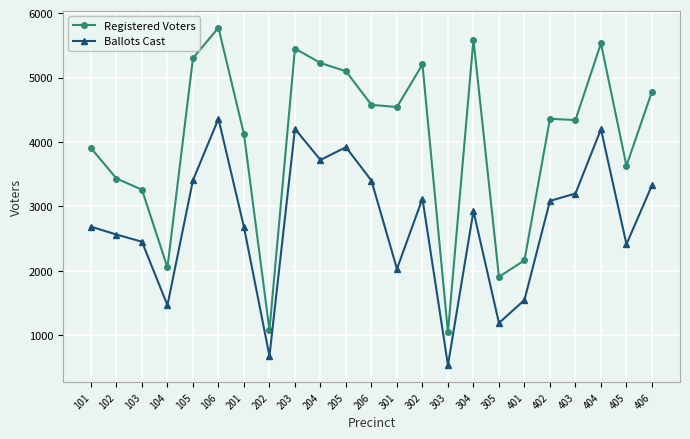

Does the chart display data point markers on the line(s)?

Yes